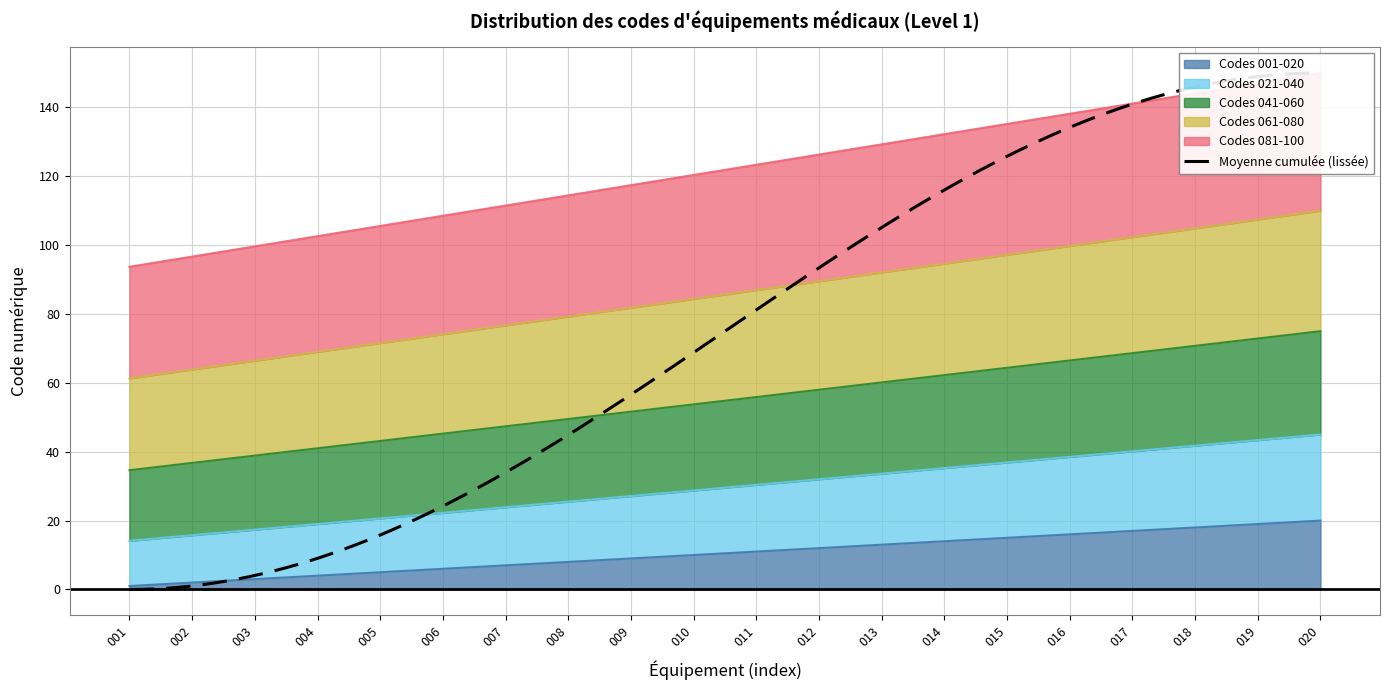

What is the value of the Codes 001-020 point at the 4th from the left?

4.0